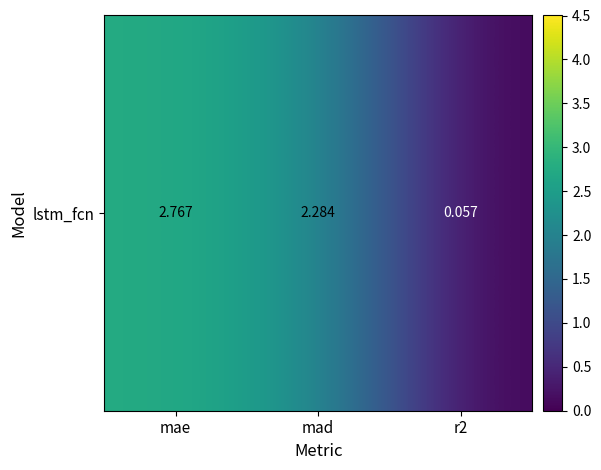

Between r2 and mae, which is larger?

mae